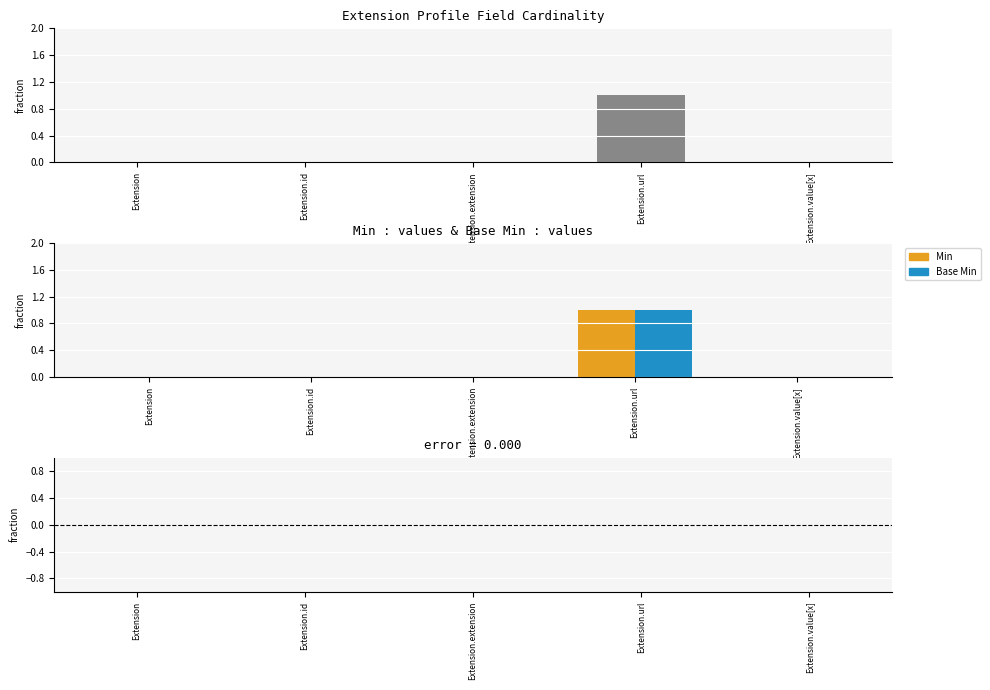

Count the number of data series in this chart.

3